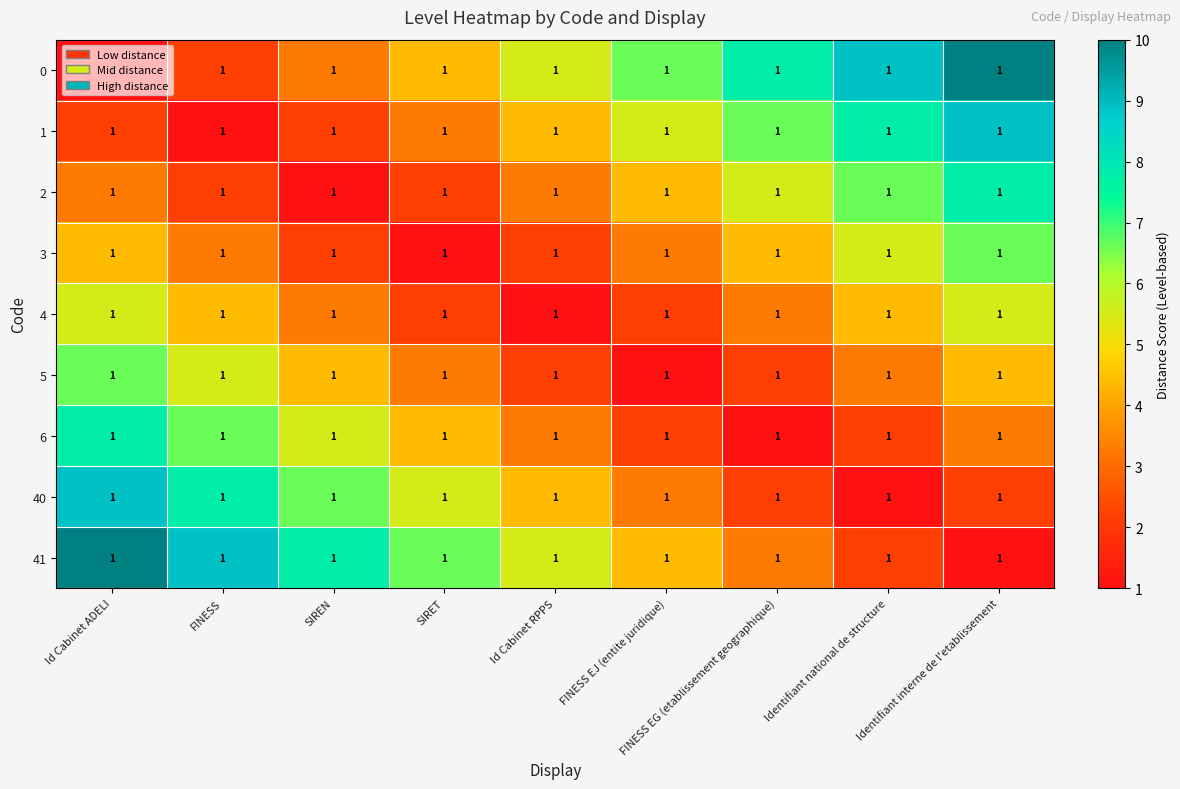

Is it true that 4 equals 1.6 at Id Cabinet RPPS?

False